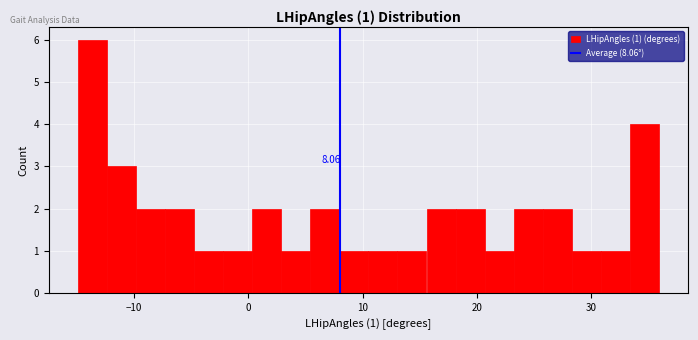

Around what value on the x-axis is the tallest bar? Give the approximate position of its centre, as read against the axis.

-14